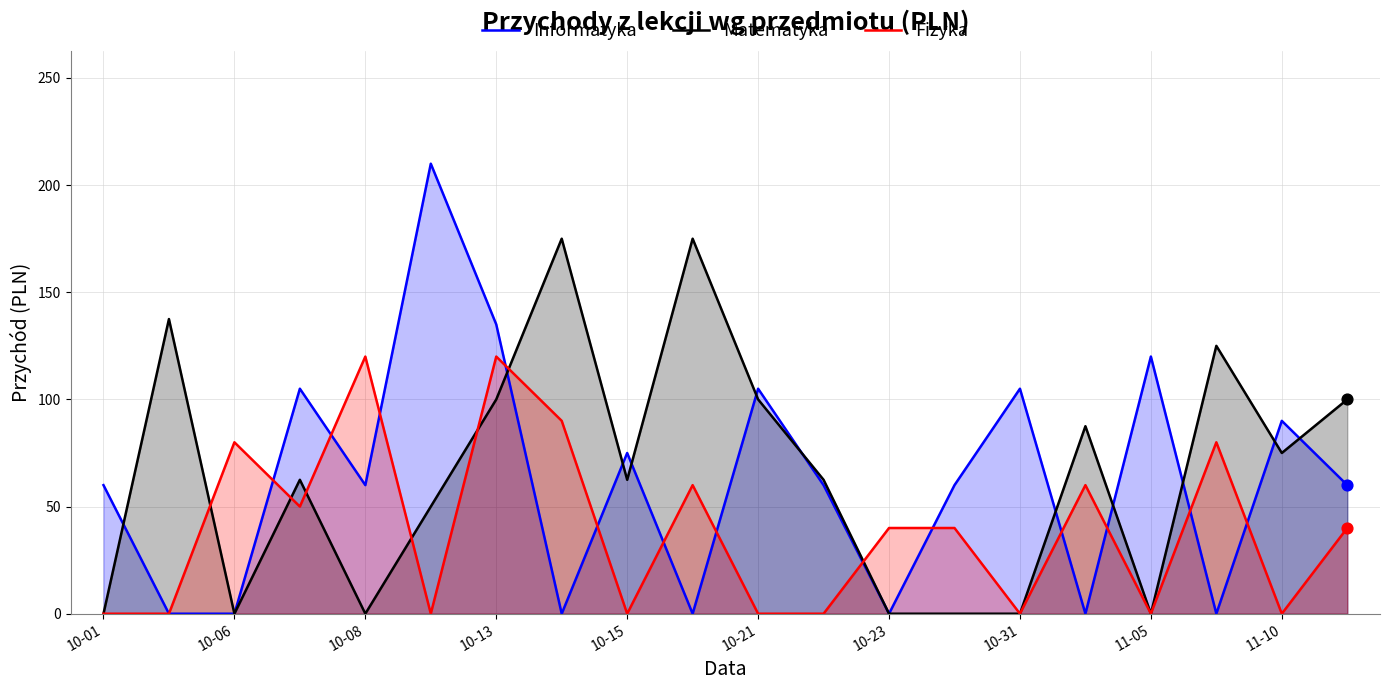

What are all the series names shown in the legend?

Informatyka, Matematyka, Fizyka